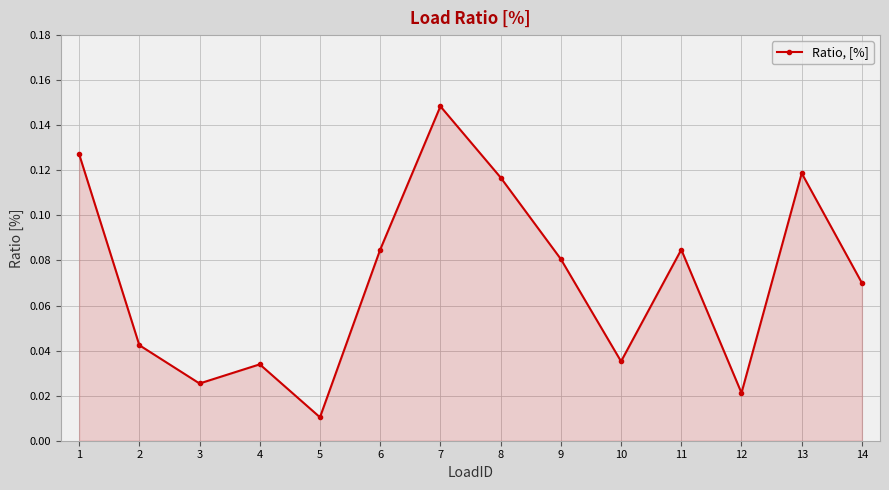

Between 9 and 7, which is larger?

7